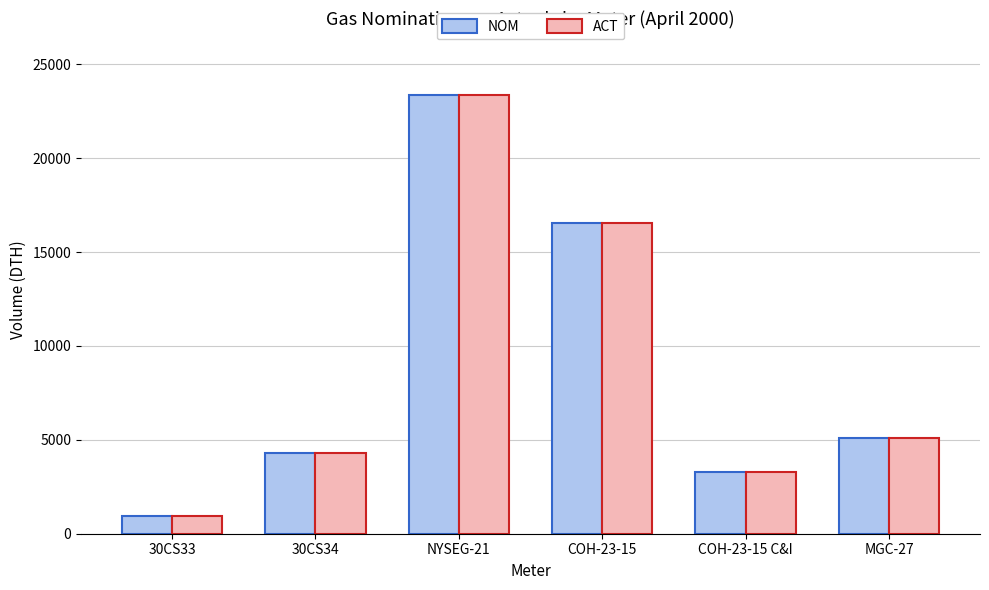

Which category has the lowest value across all series?

30CS33